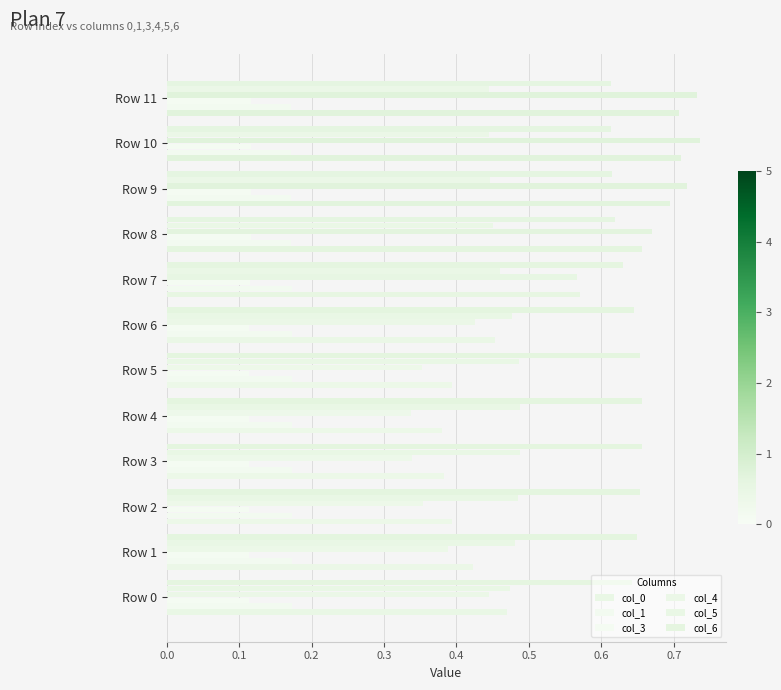

How many categories are shown in the chart?

12